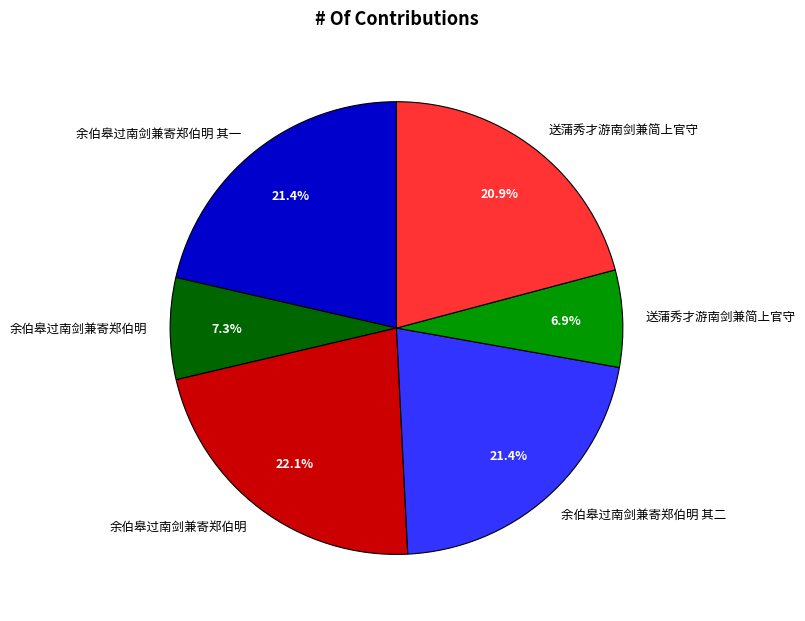

Is there a majority slice in this chart?

No